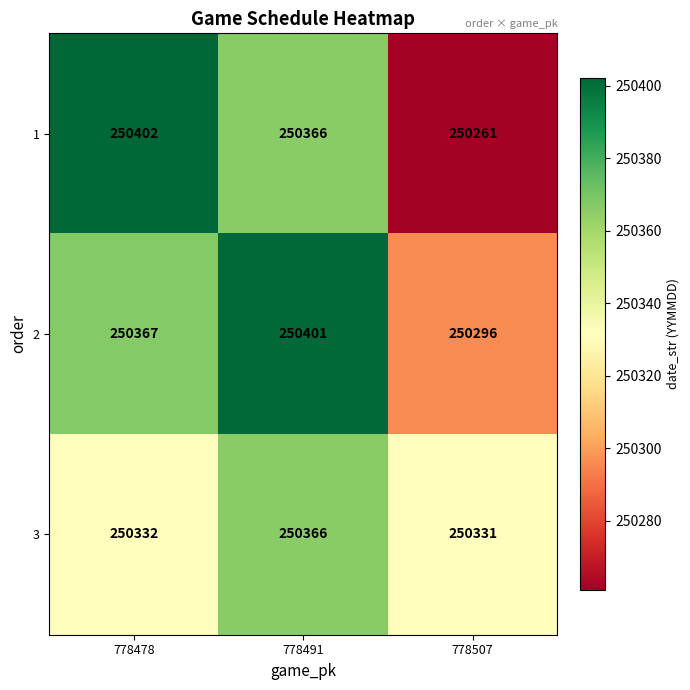

At which category is the sum across all series the highest?

778491